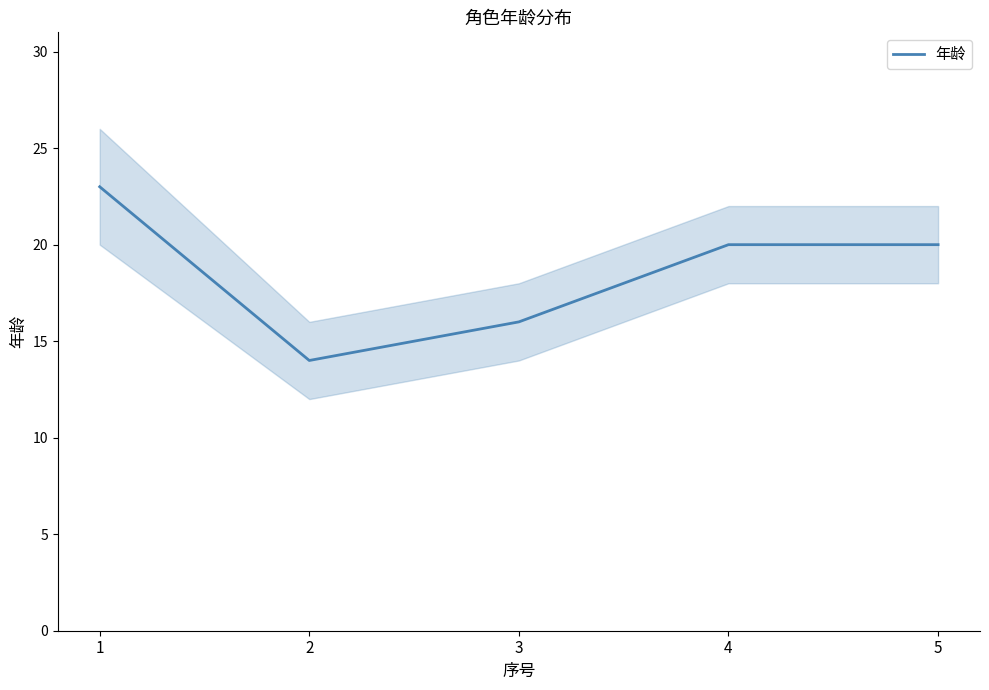

What is the value of the 2nd point from the left?

14